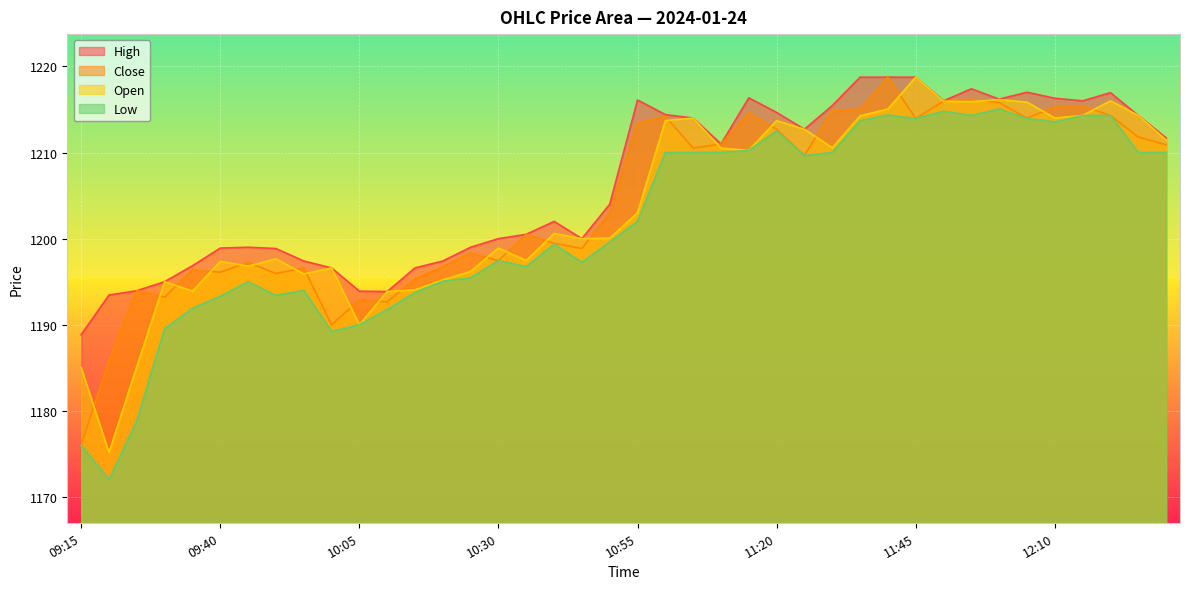

What is the label of the 21st point from the right?

10:50